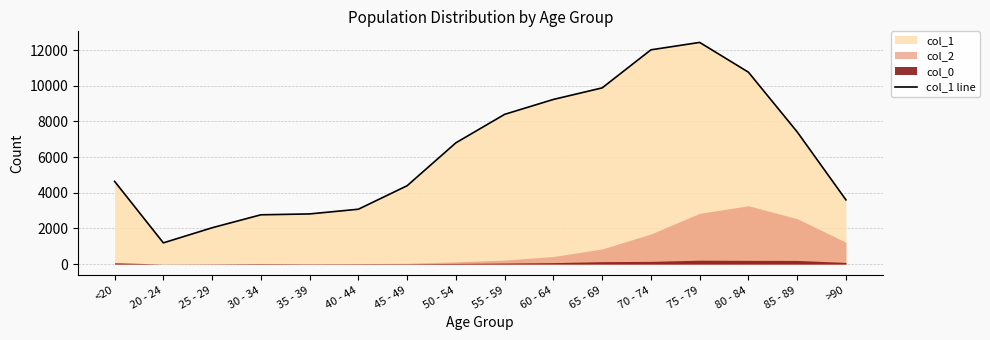

Reading right to left, list all the values displayed in this chart.

>90=3604	85 - 89=7417	80 - 84=10764	75 - 79=12434	70 - 74=12018	65 - 69=9883	60 - 64=9236	55 - 59=8400	50 - 54=6803	45 - 49=4396	40 - 44=3078	35 - 39=2814	30 - 34=2765	25 - 29=2038	20 - 24=1191	<20=4641